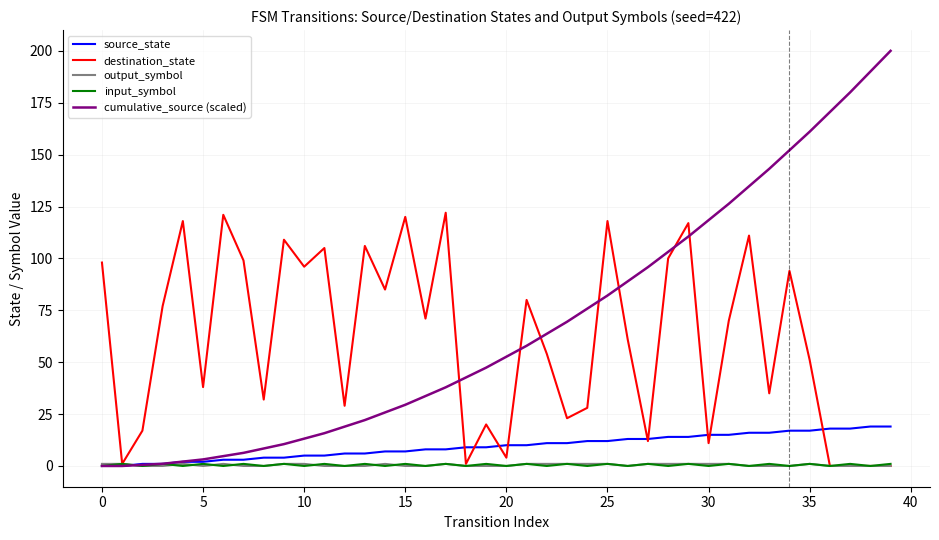

What is the greatest value displayed?

200.0